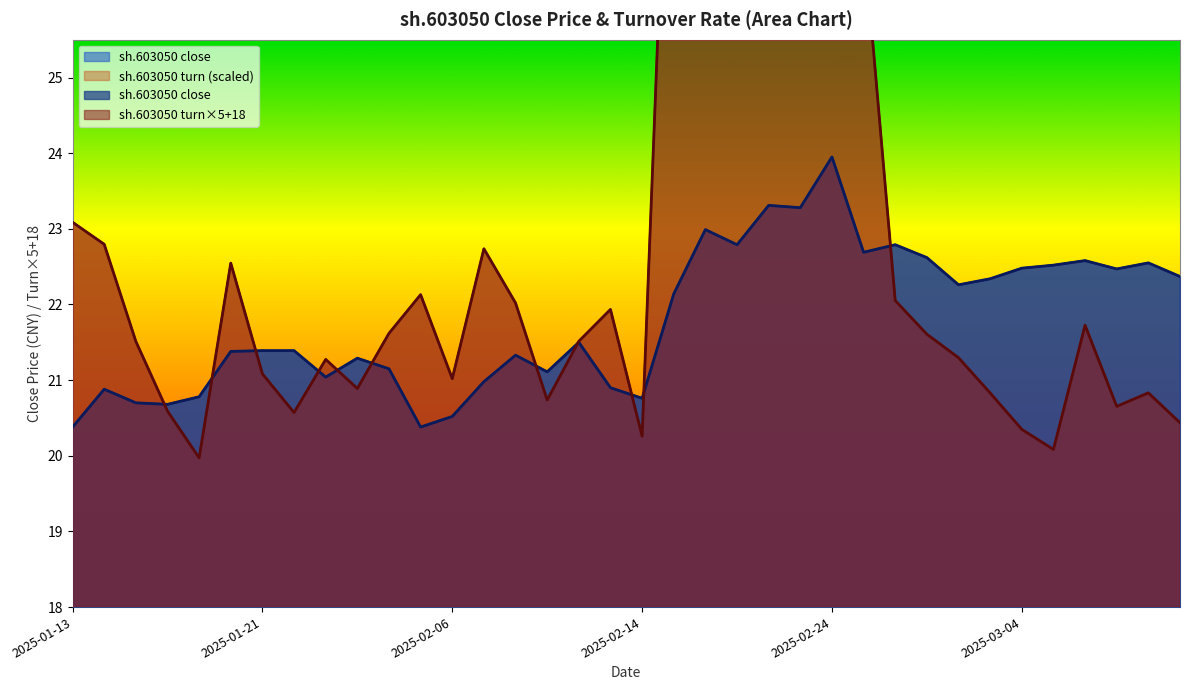

Reading left to right, transcribe all the data shown in this chart.

20.4	20.9	20.7	20.7	20.8	21.4	21.4	21.4	21.0	21.3	21.1	20.4	20.5	21.0	21.3	21.1	21.5	20.9	20.8	22.1	23.0	22.8	23.3	23.3	23.9	22.7	22.8	22.6	22.3	22.3	22.5	22.5	22.6	22.5	22.6	22.4